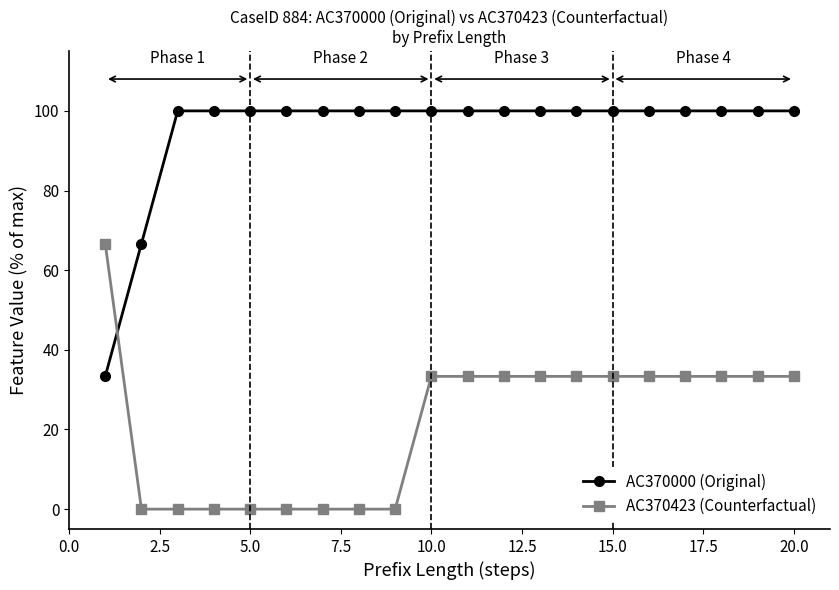

Rank the series by their maximum value, from highest to lowest.

AC370000 (Original), AC370423 (Counterfactual)